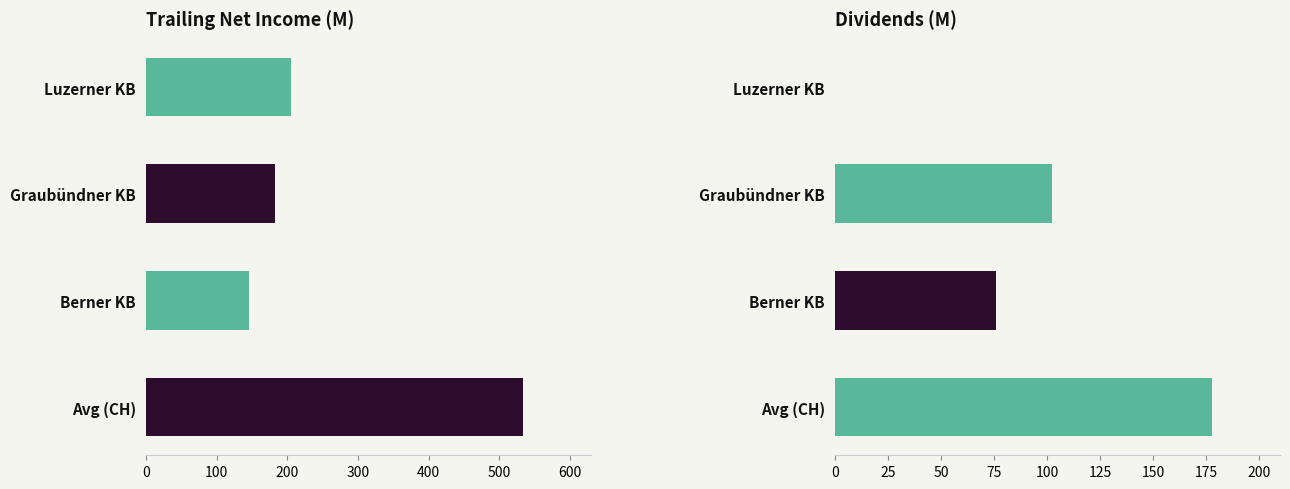

How many data points in dividends are above 102?

2